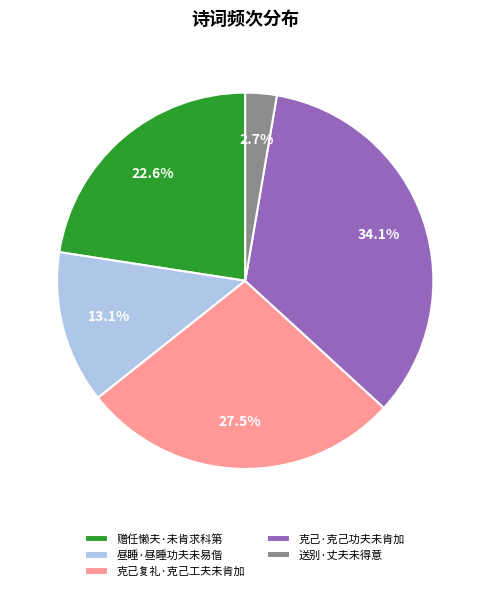

Is it true that 送别·丈夫未得意 is 3% of the pie?

True